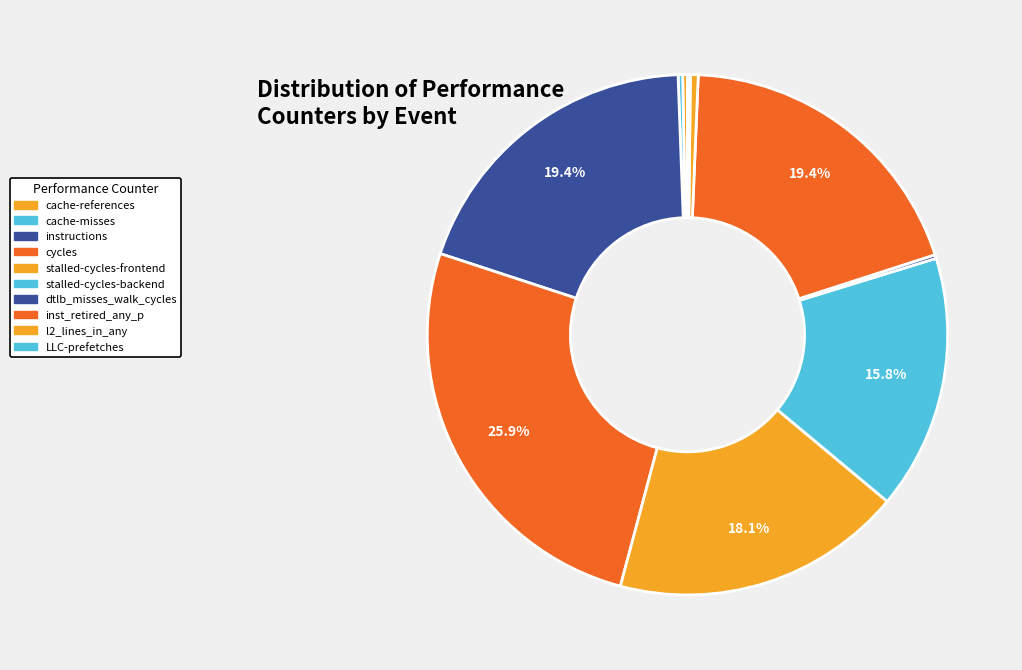

To the nearest percent, what is the average slice percentage?

10%